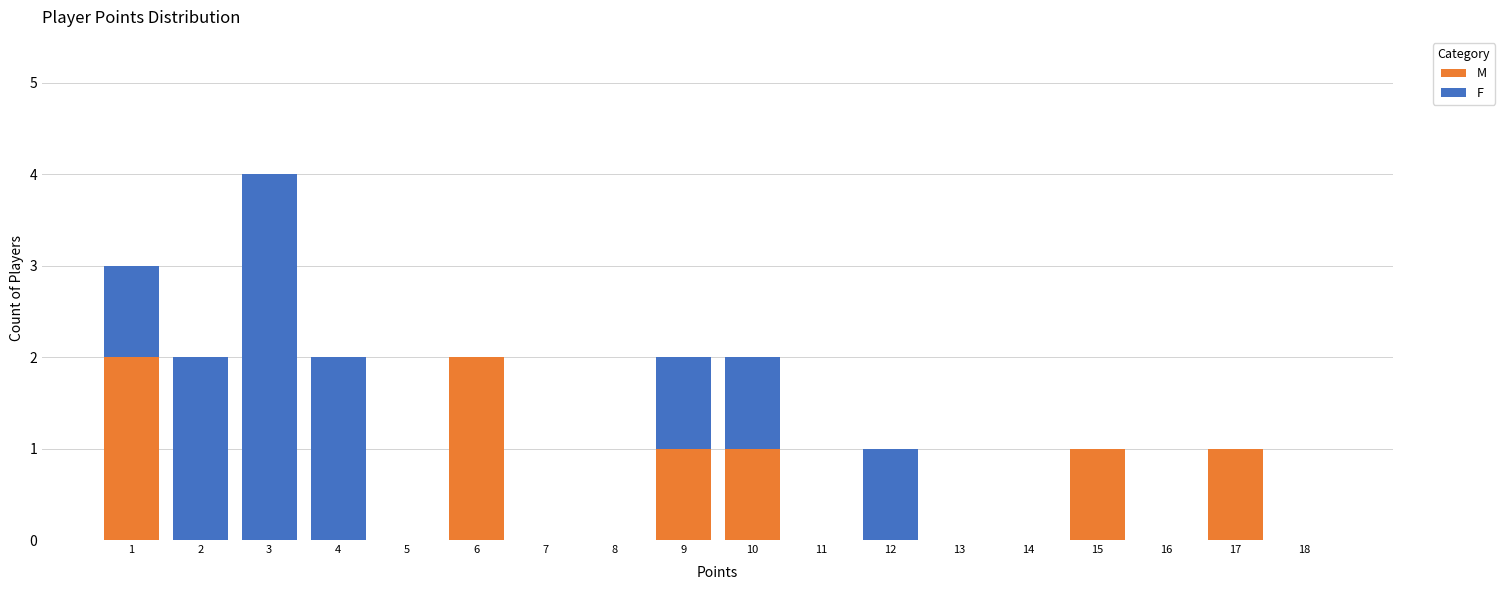

At which category is the sum across all series the highest?

3